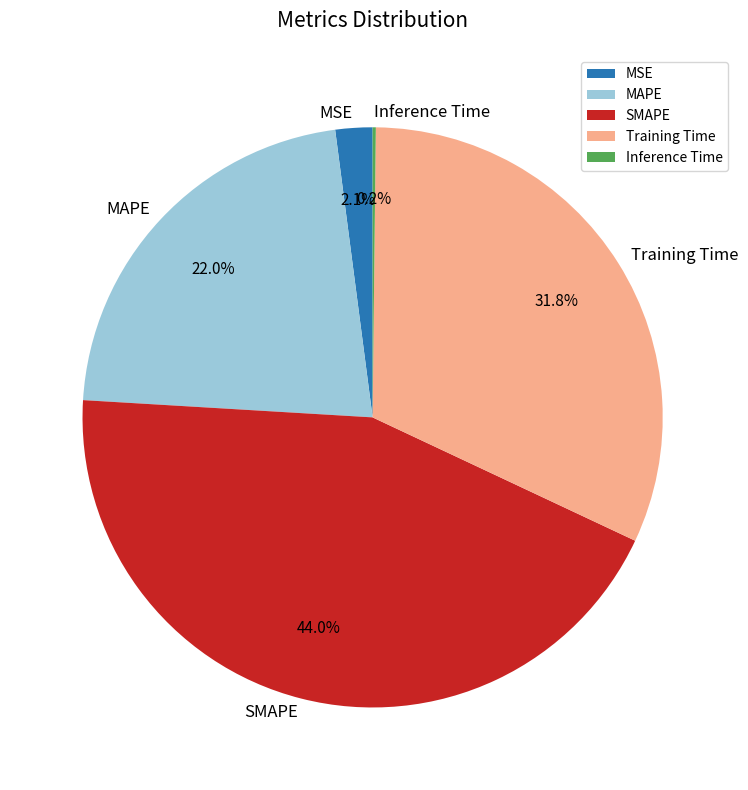

Which category has the biggest portion of the pie?

SMAPE